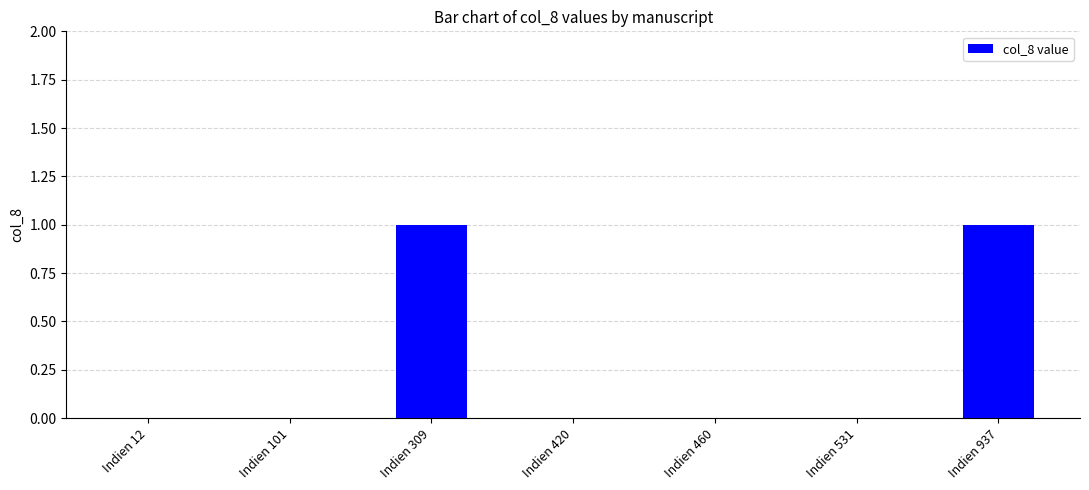

Which has a higher value, Indien 12 or Indien 937?

Indien 937